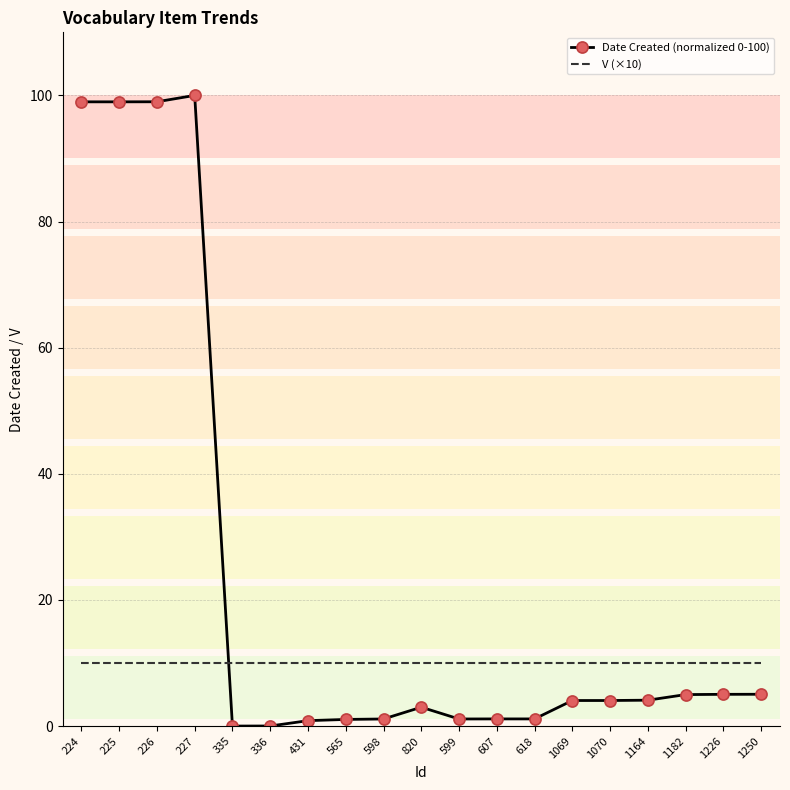

What is the maximum value shown in the chart?

100.0